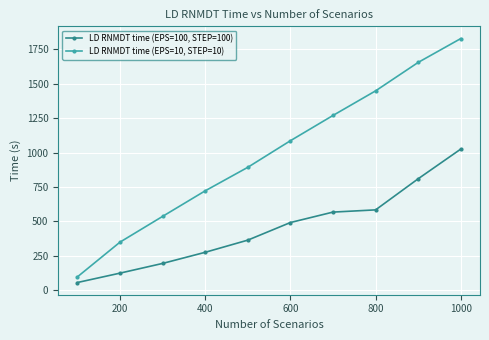

What is the sum of all LD RNMDT time (EPS=10, STEP=10) values?

9888.6